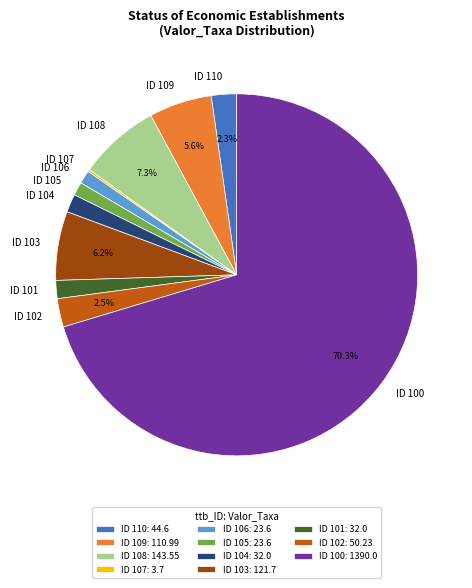

Between ID 103 and ID 104, which is larger?

ID 103